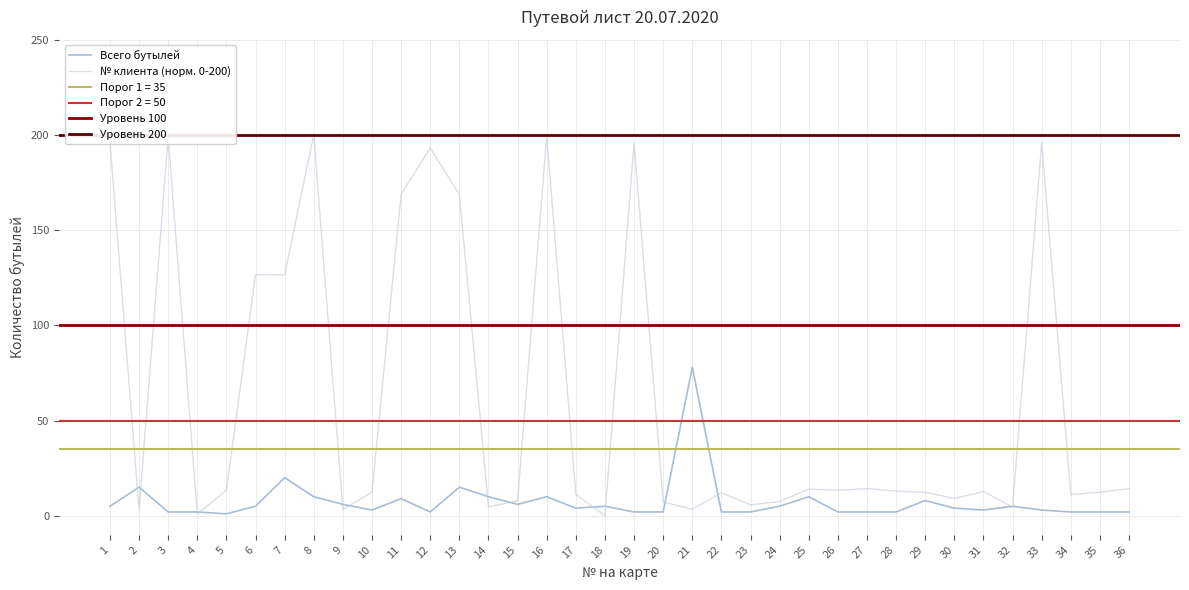

At which label is № клиента closest to 100?

6